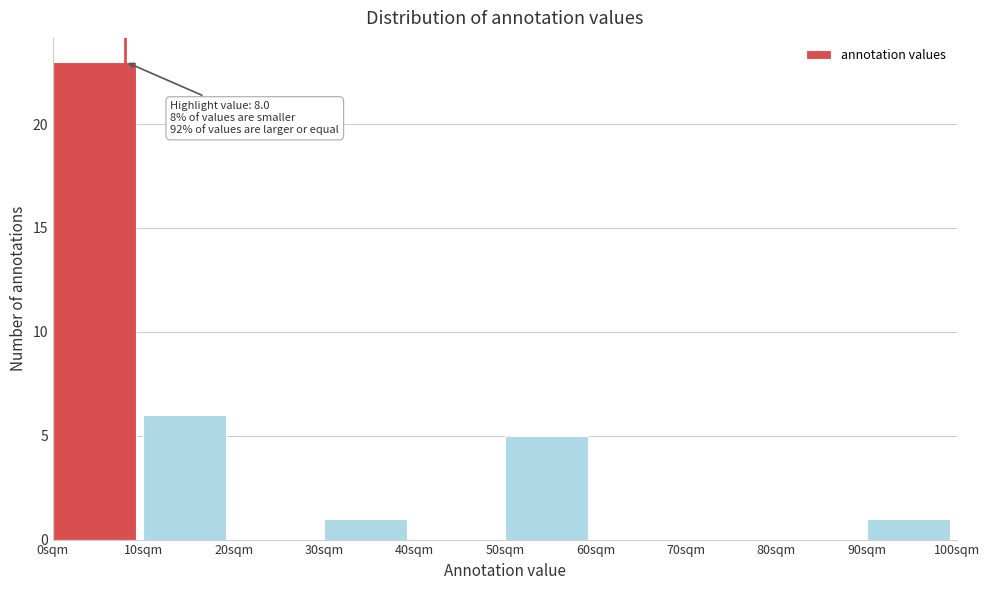

Over which range of the x-axis is the bar tallest?

0 to 10